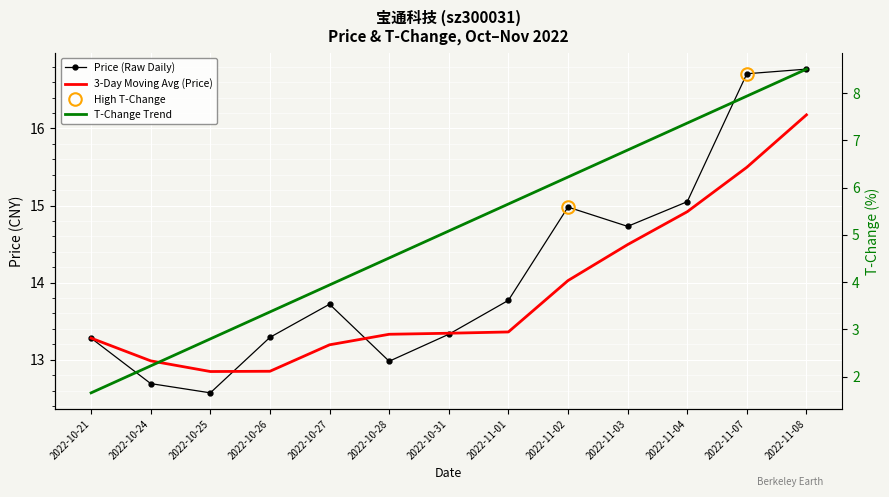

What is the minimum value shown in the chart?

1.7